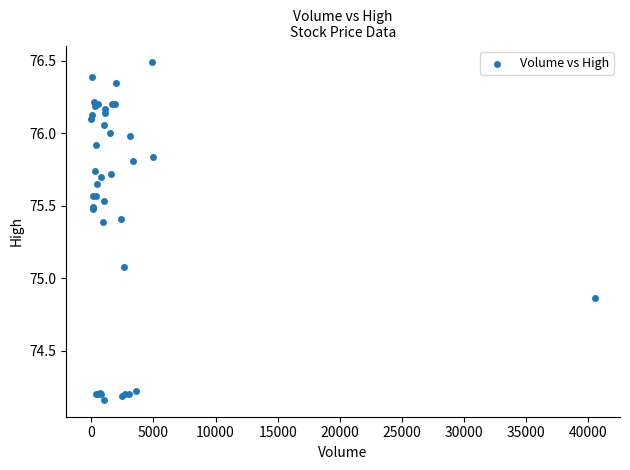

What Y value in the scatter plot is closest to 75?

75.1